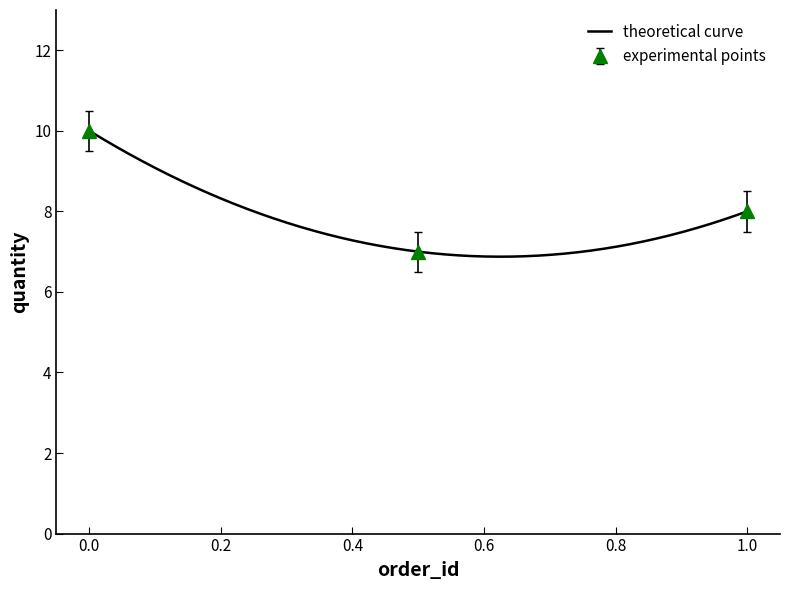

What is the minimum value for theoretical curve?

6.9